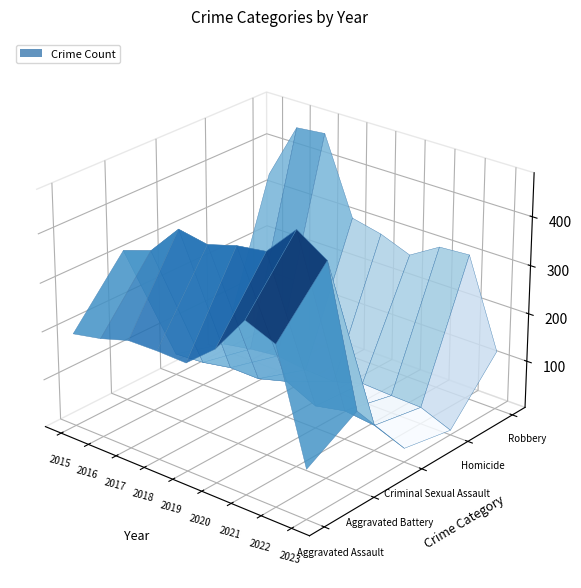

Which series has the widest spread of values?

Robbery